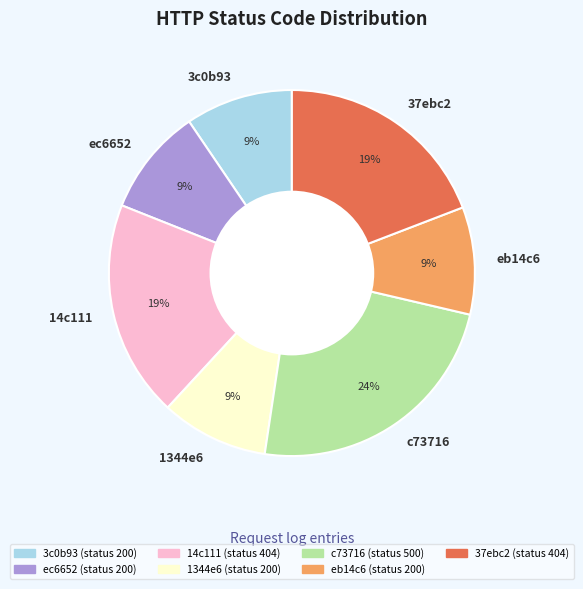

The 37ebc2 slice represents 34% of the pie. True or false?

False